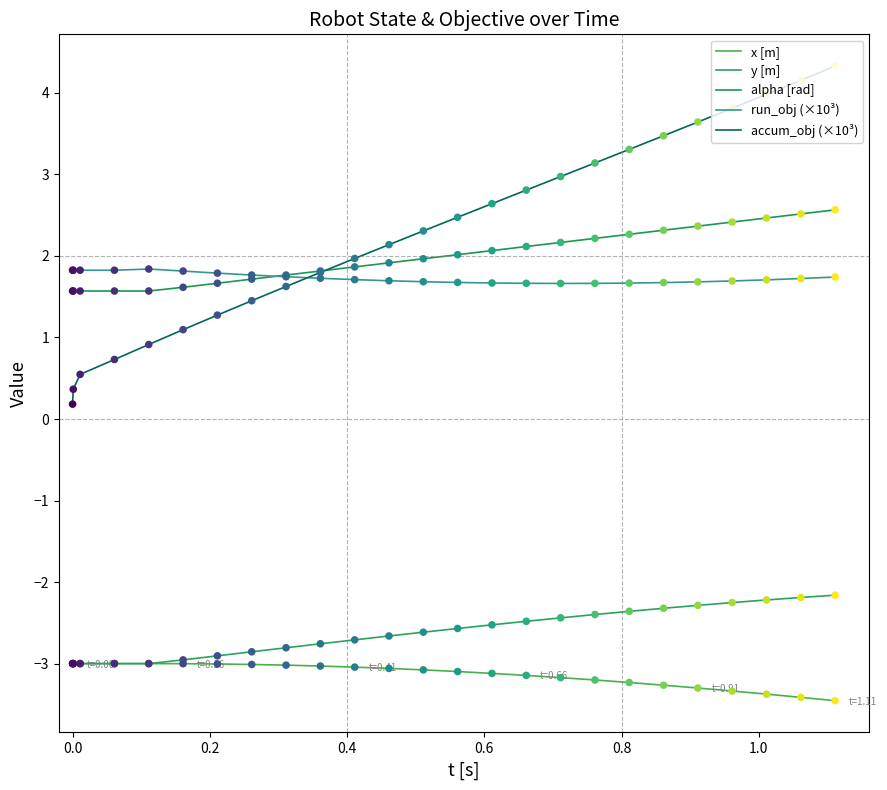

Does the chart have visible grid lines?

No